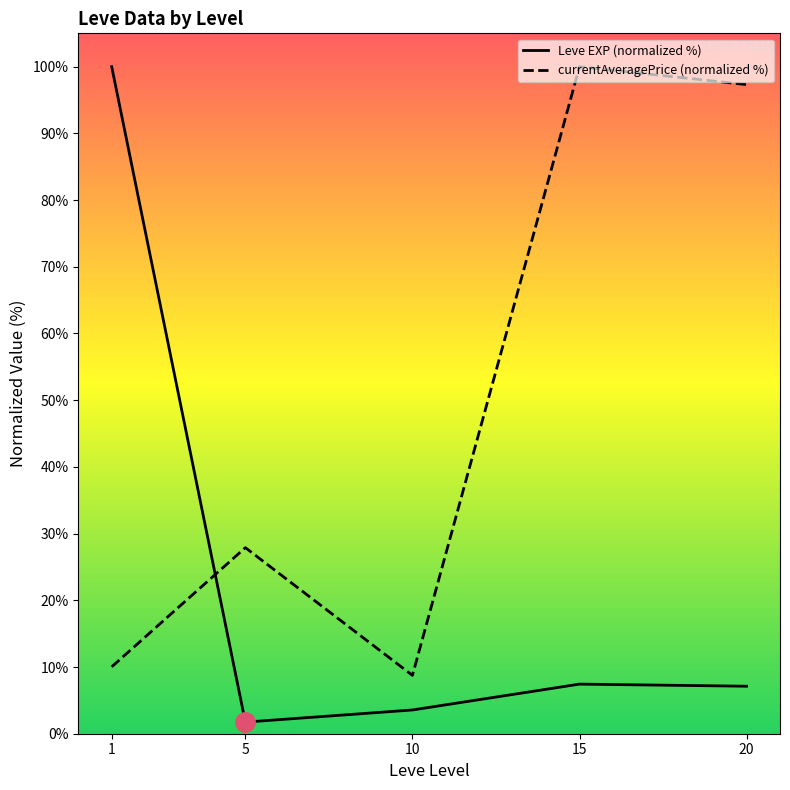

Rank the series at 20 from lowest to highest value.

Leve EXP (normalized %), currentAveragePrice (normalized %)